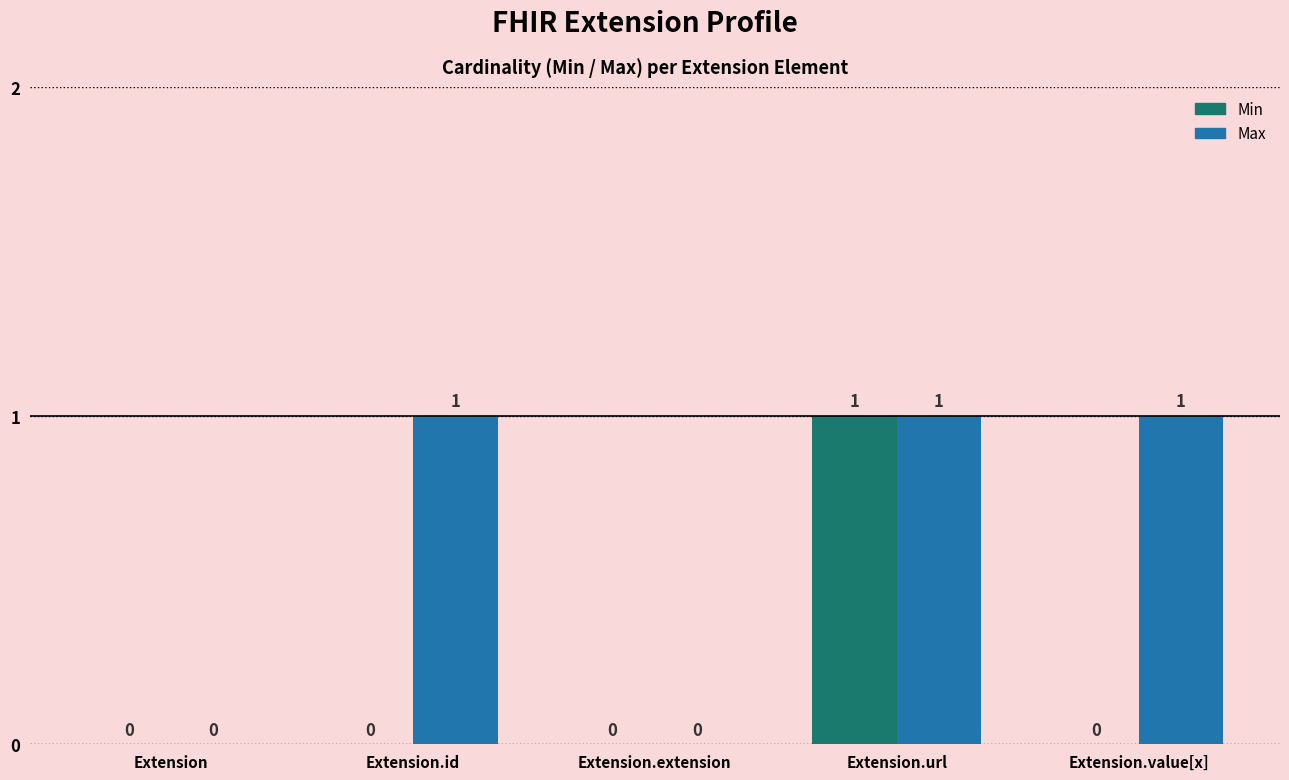

The Min series shows 0 at Extension.id. True or false?

True